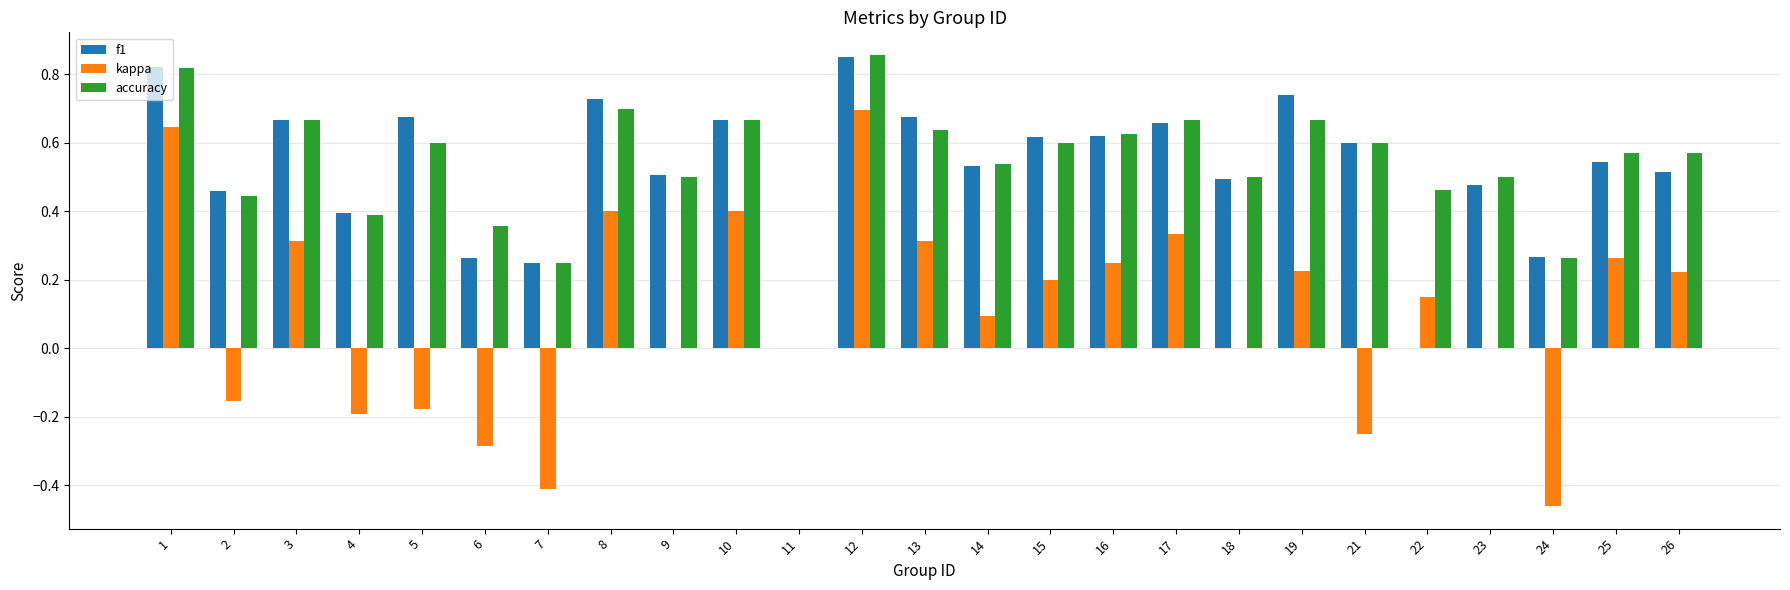

What is the sum of the f1 values at 19 and 5?

1.4